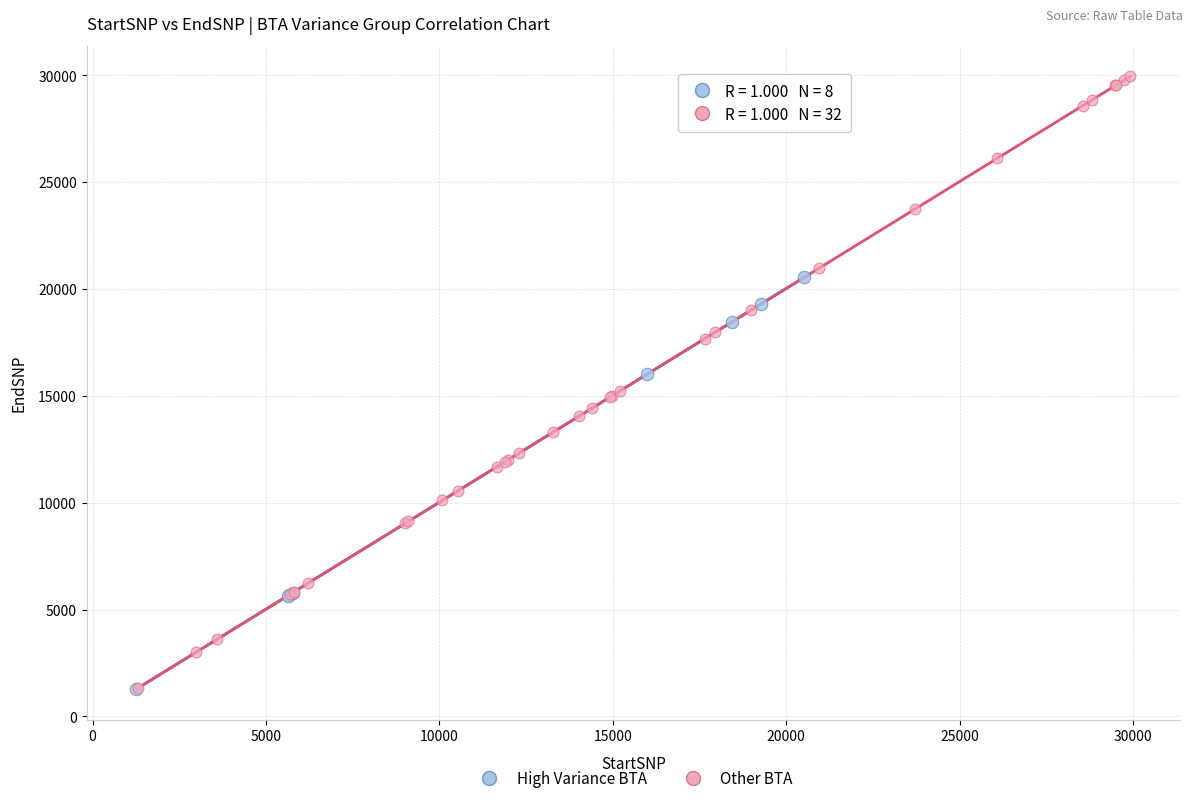

Which series has the largest Y range (max minus min)?

Other BTA